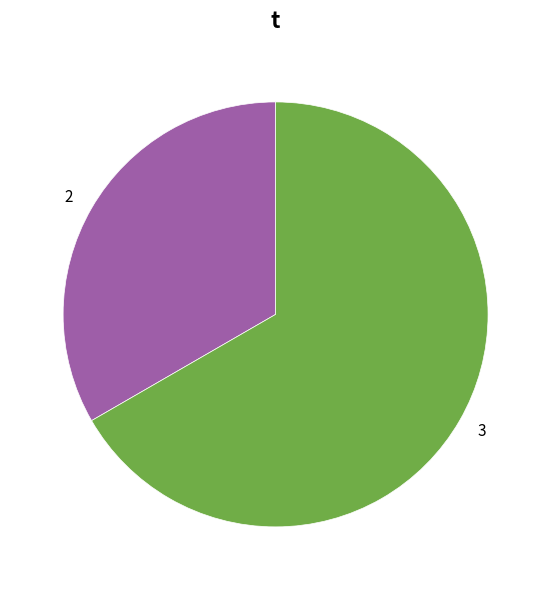

Is the sum of 3 and 2 greater than half?

Yes